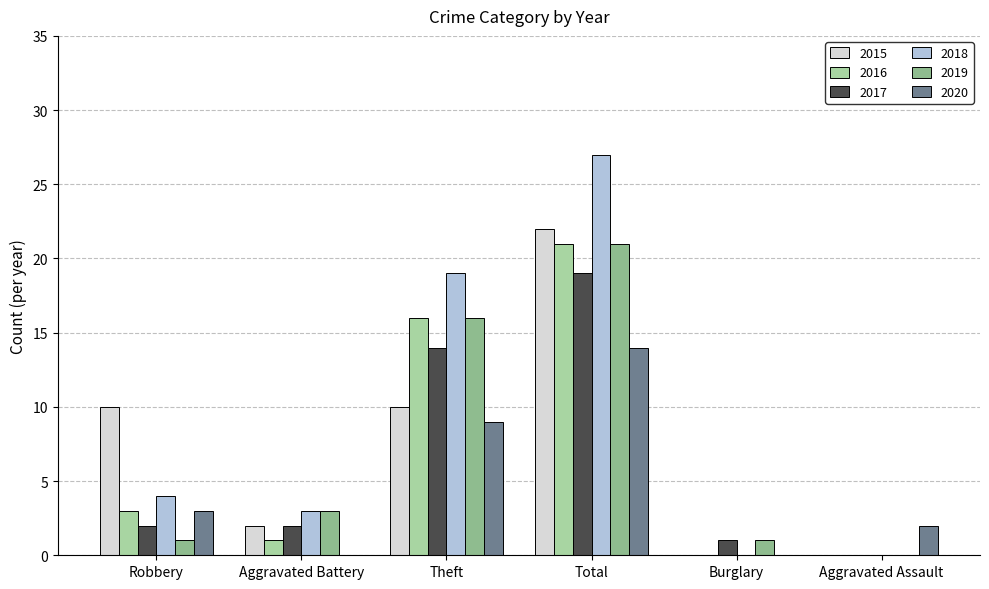

At which label does 2020 reach its peak?

Total